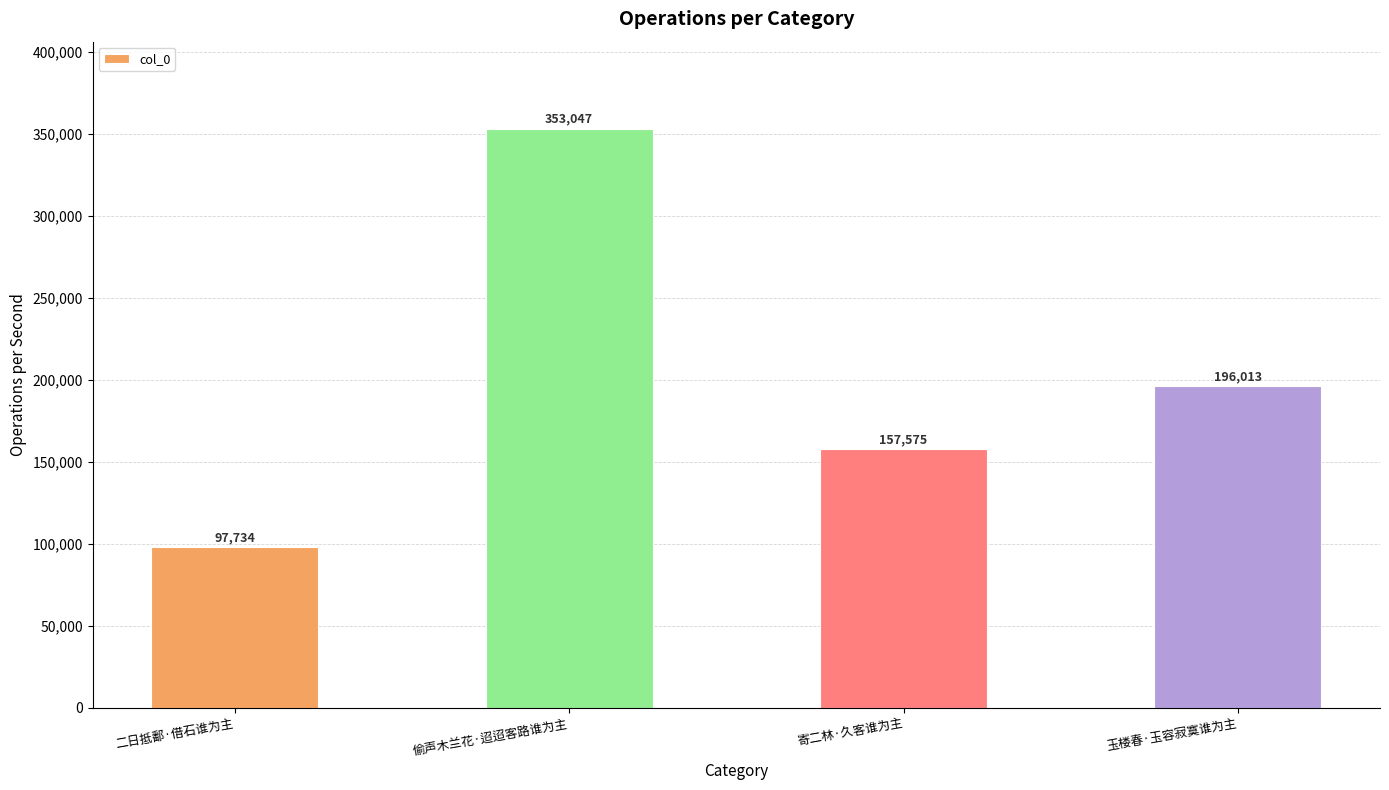

What is the difference between the maximum and minimum values?

255313